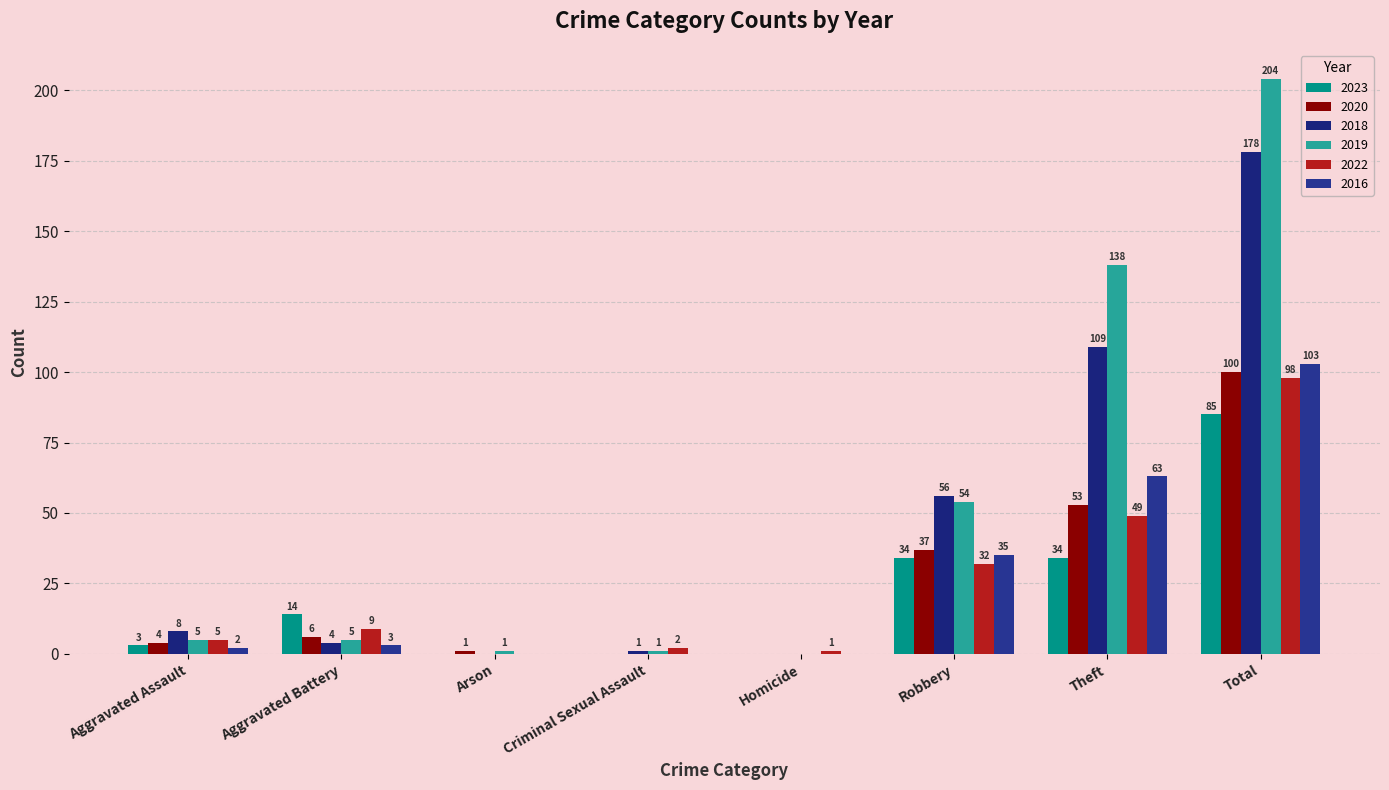

Count the number of categories in the chart.

8